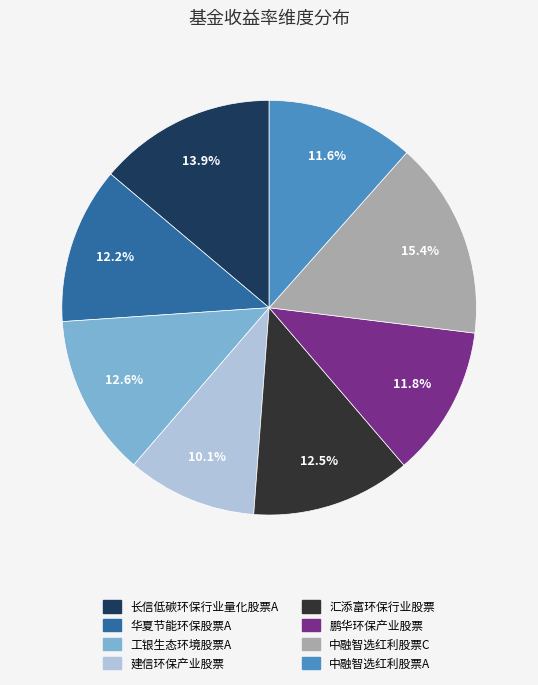

Which slice is the smallest?

建信环保产业股票